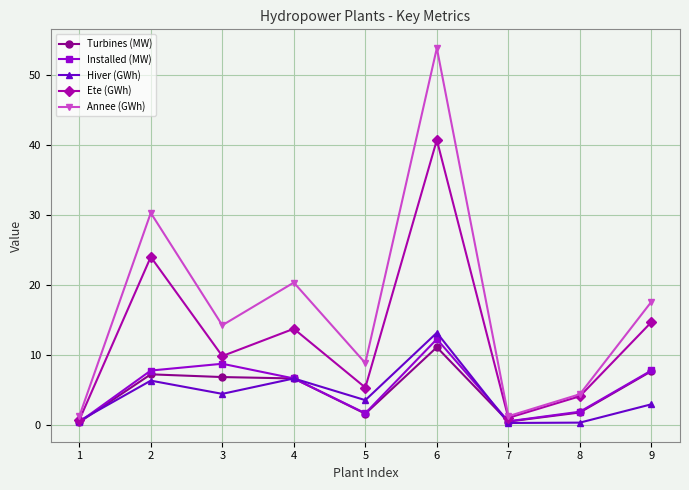

The Turbines (MW) series shows 2.9 at 9. True or false?

False